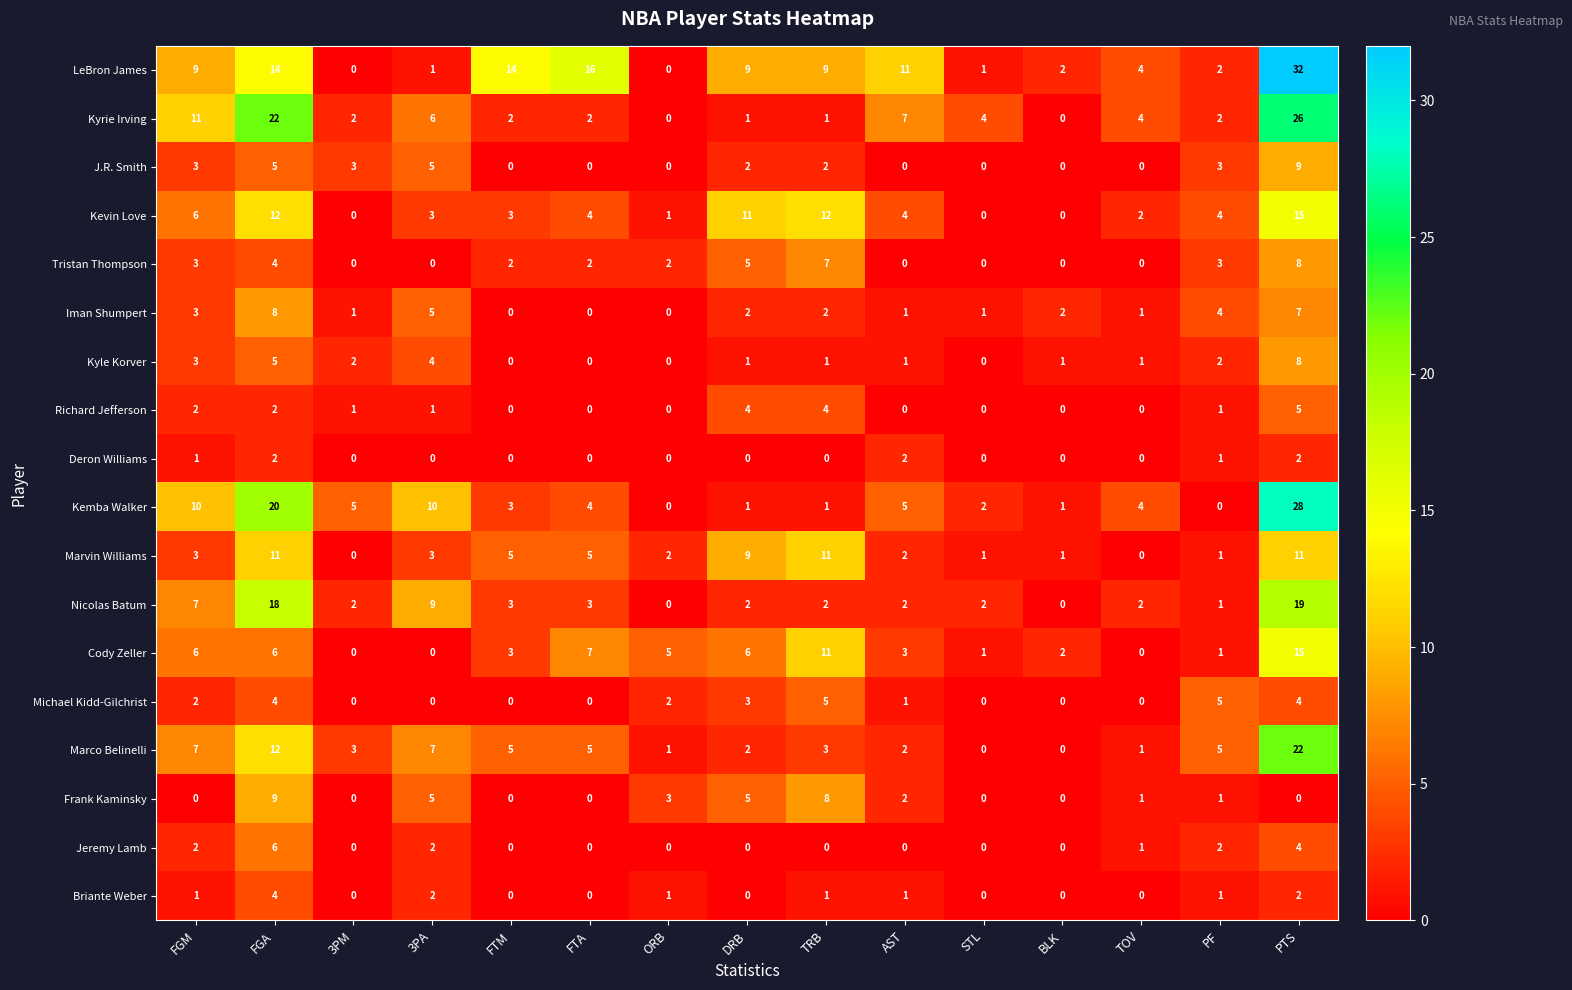

What is the spread (max minus min) of values at FGA?

20